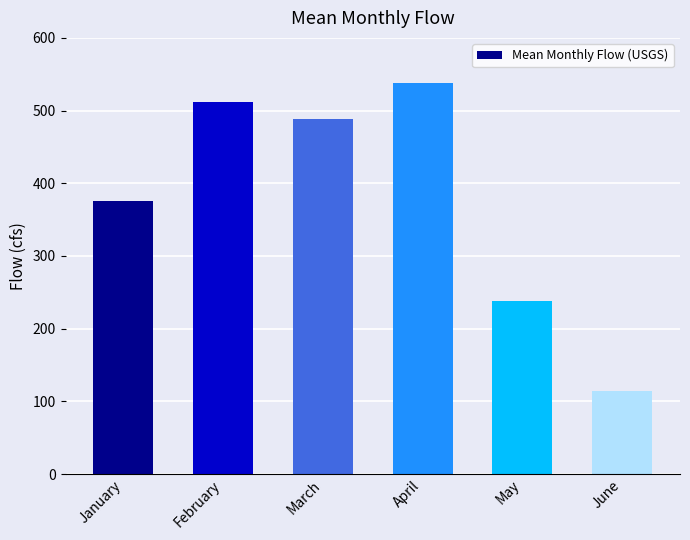

Count the number of data series in this chart.

1